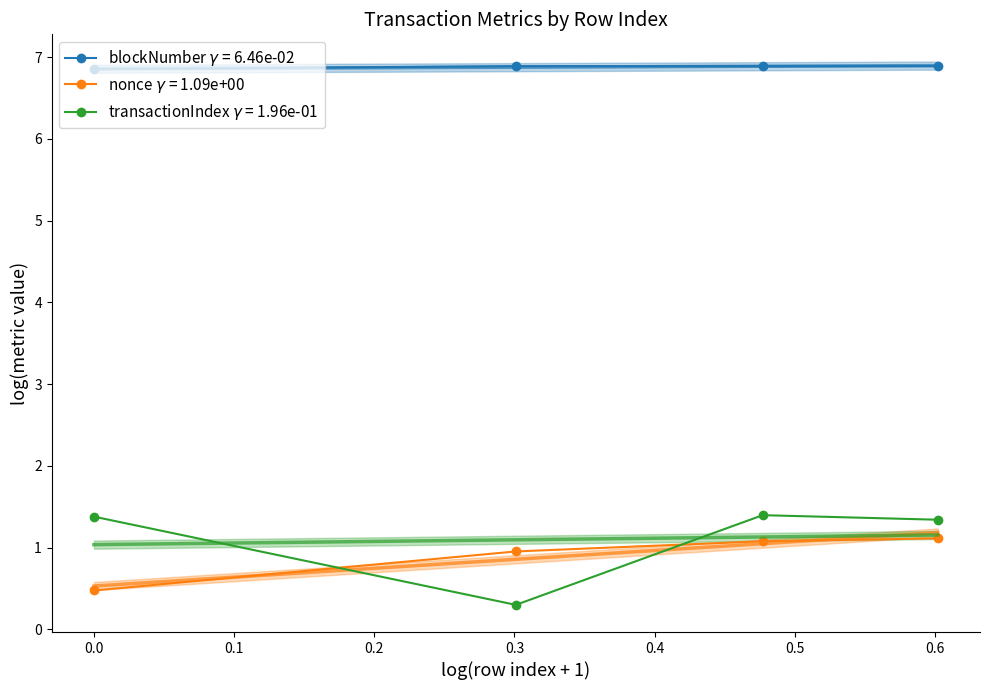

Rank the series by their maximum value, from lowest to highest.

nonce, transactionIndex, blockNumber